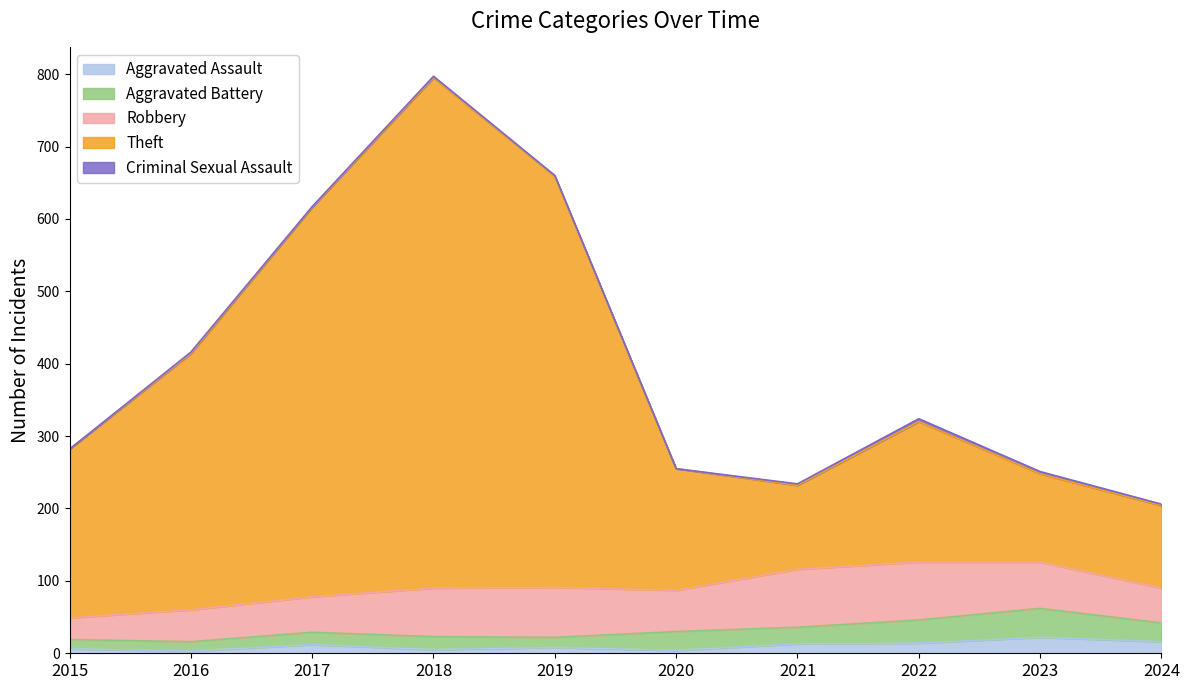

What is the spread (max minus min) of values at 2020?

168